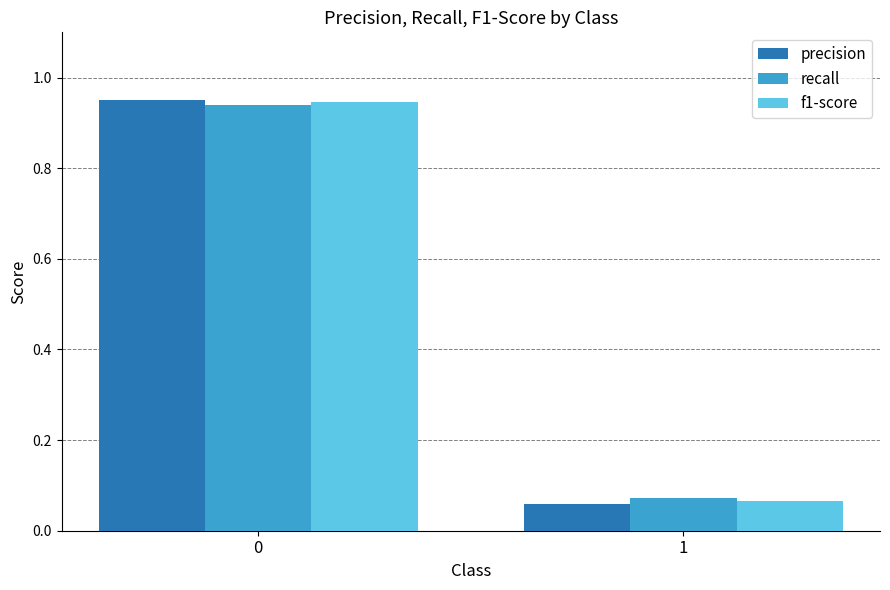

List the series in order of their overall mean, lowest first.

precision, f1-score, recall